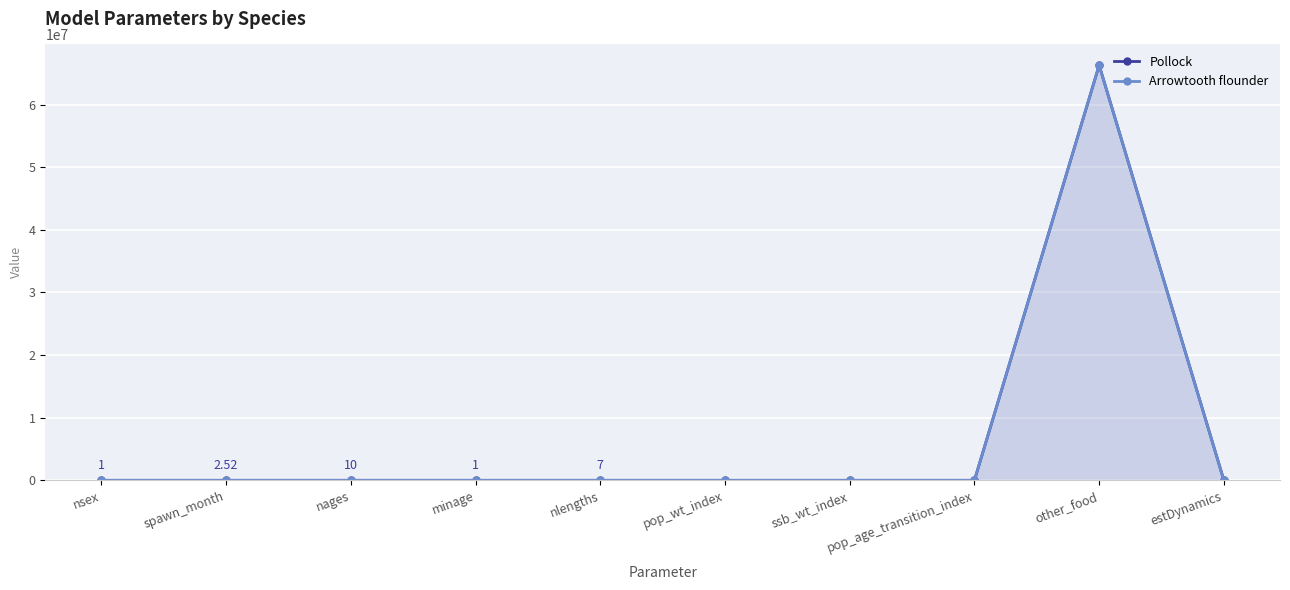

Read the Arrowtooth flounder value at nsex.

2.0